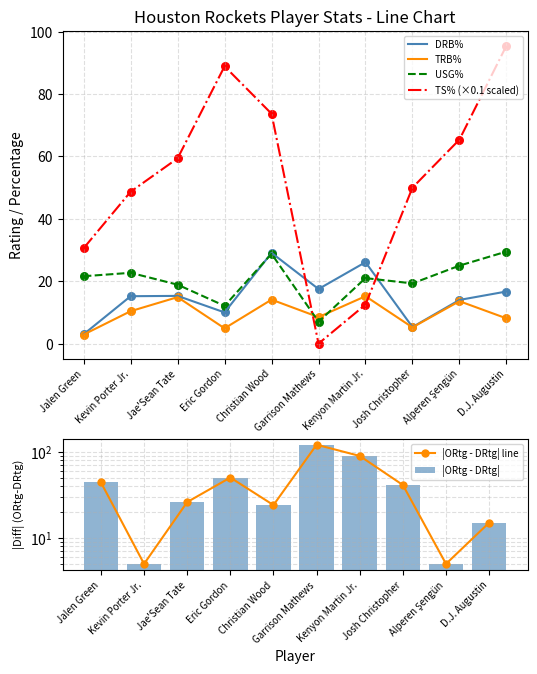

At how many categories does at least one series exceed 37?

10